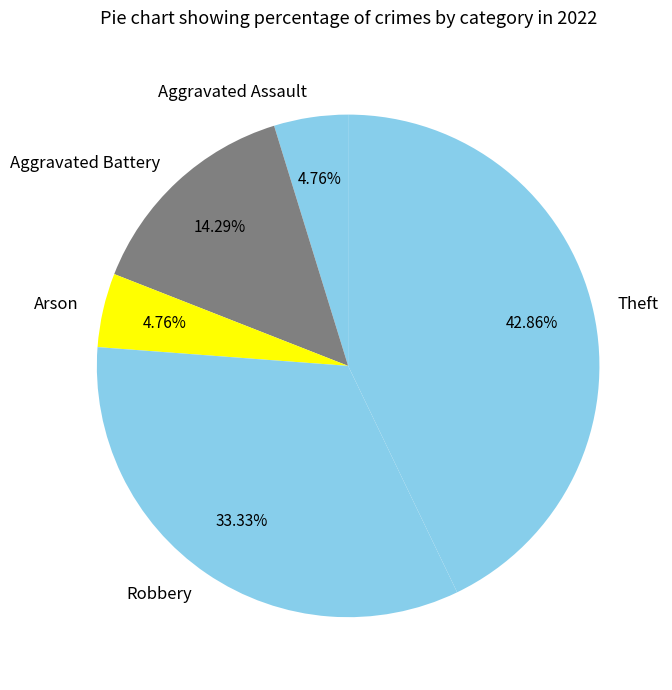

To the nearest percent, what is the average slice percentage?

20%